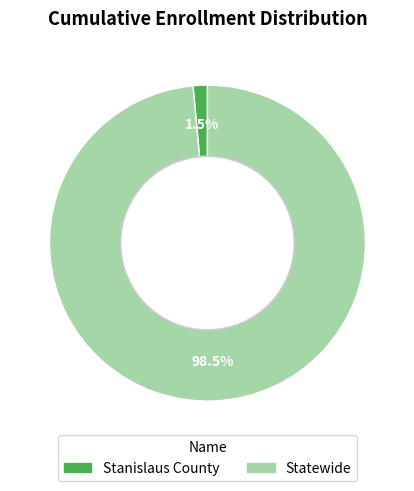

Does Stanislaus County represent more than half of the total?

No